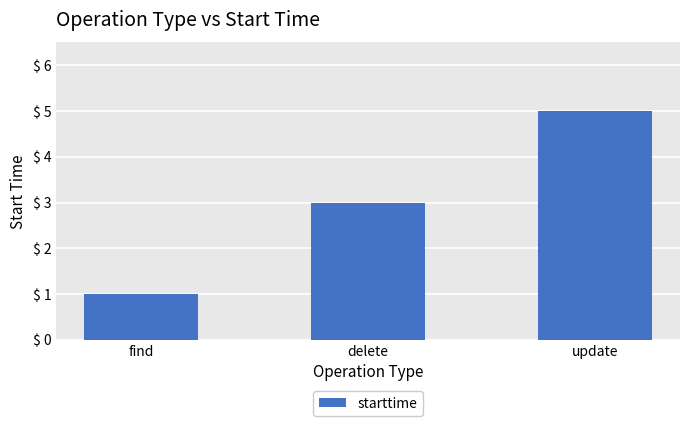

Reading left to right, extract all data points from this chart.

find=1	delete=3	update=5